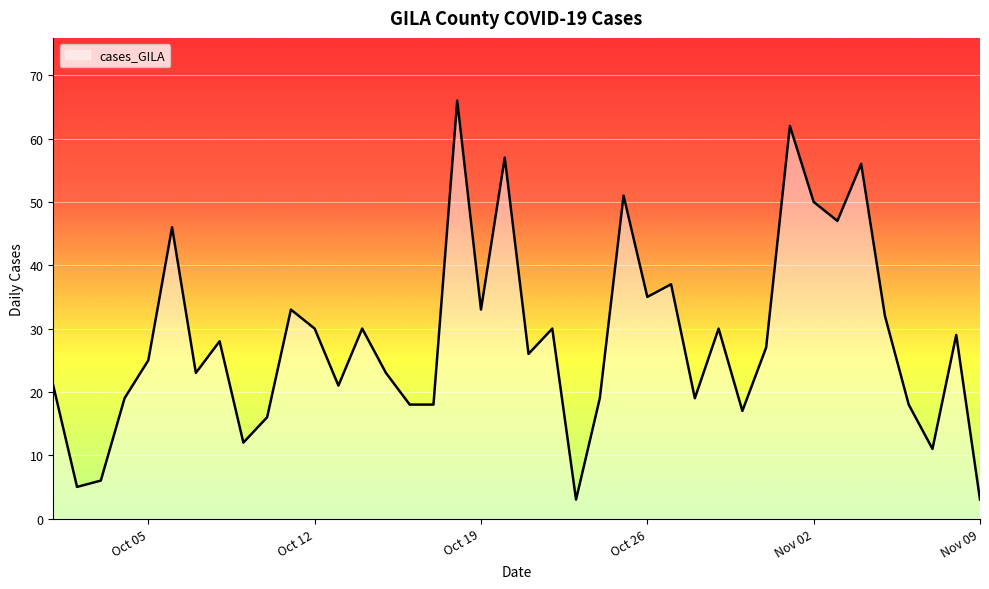

What is the difference between the maximum and minimum values?

63